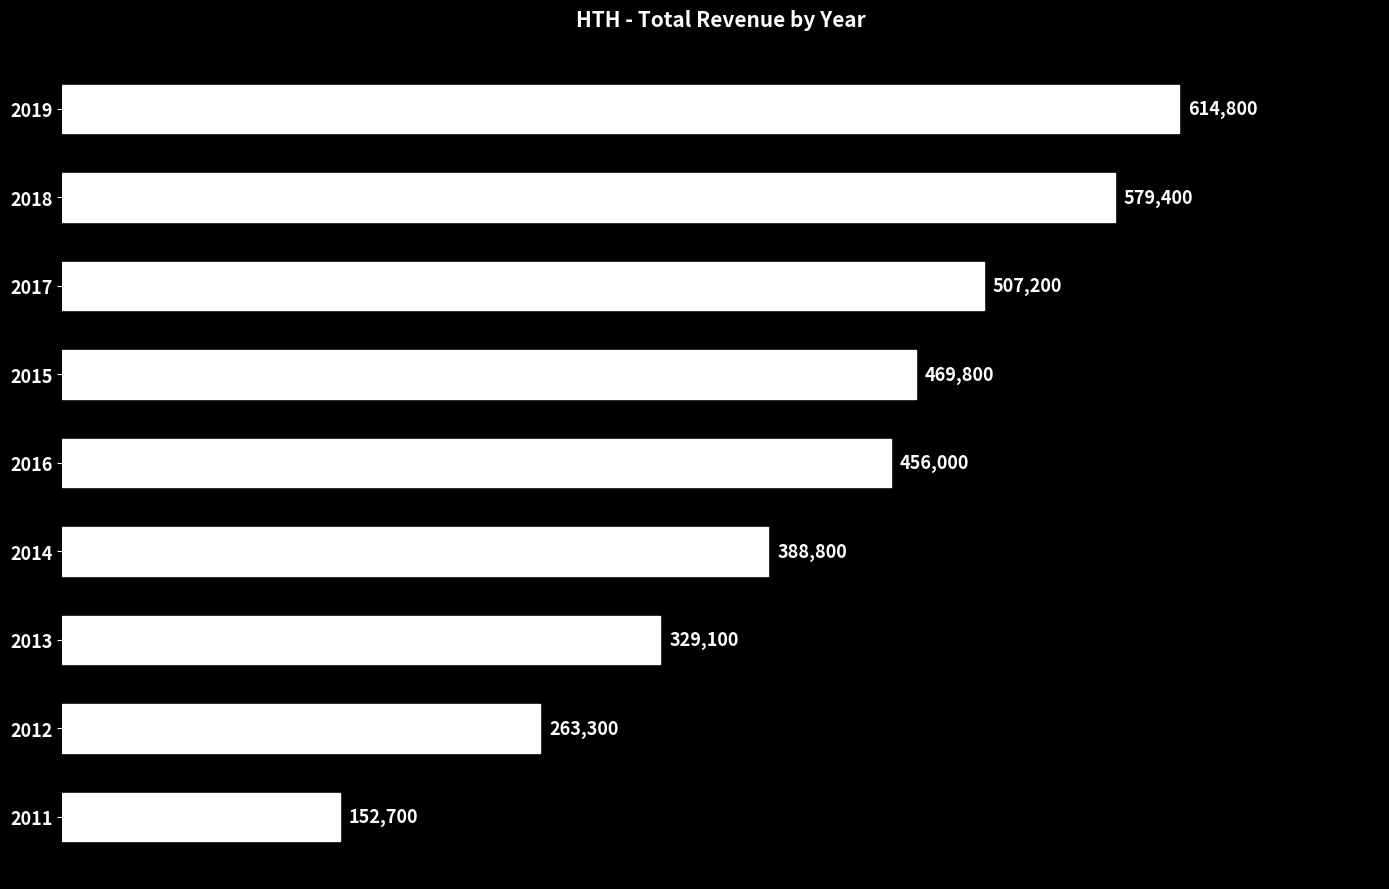

Rank the categories by value from highest to lowest.

2019, 2018, 2017, 2015, 2016, 2014, 2013, 2012, 2011